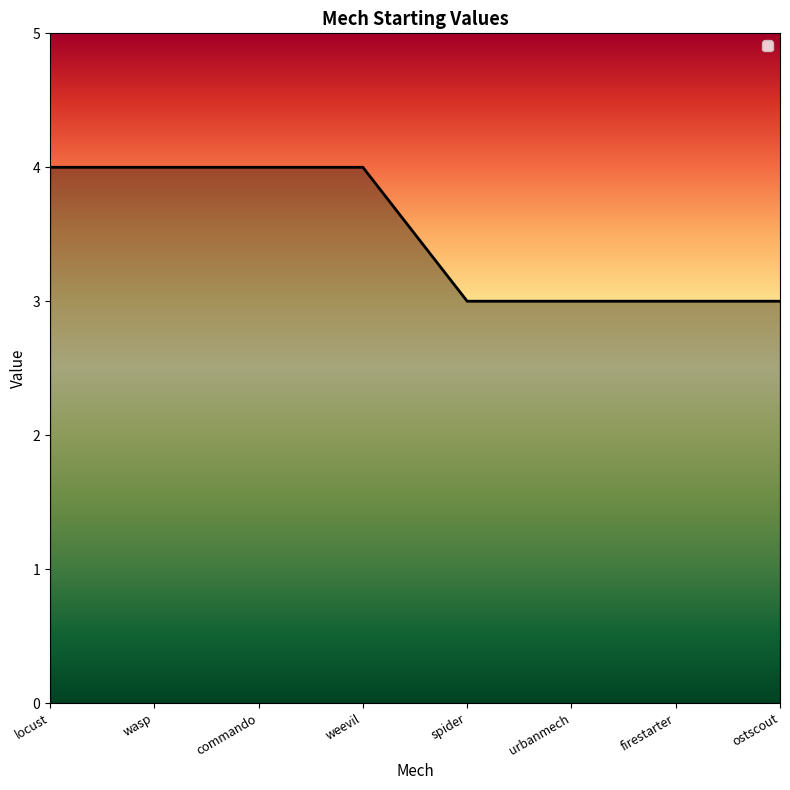

Read the value at wasp.

4